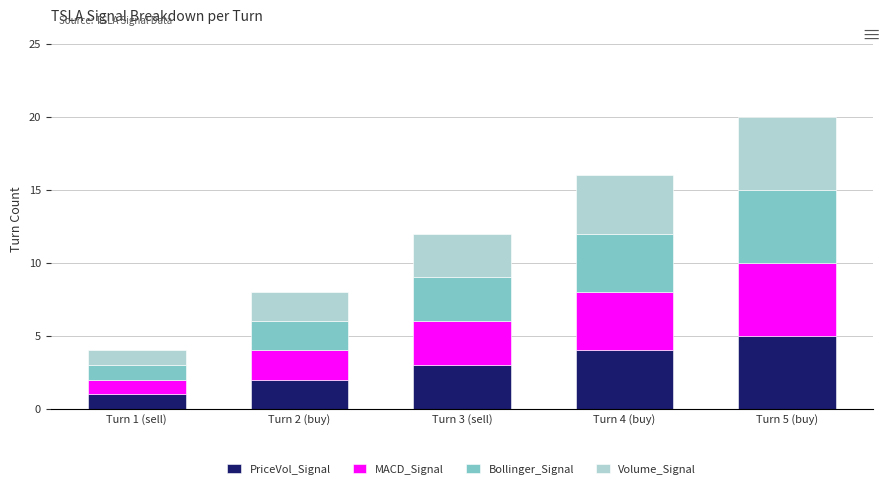

What is the sum of all PriceVol_Signal values?

15